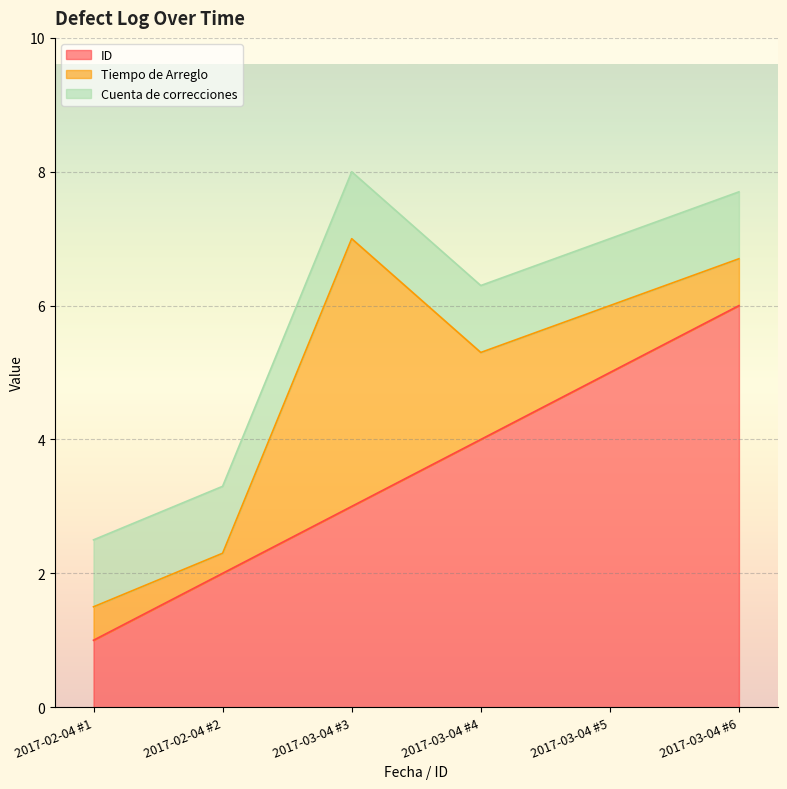

What is the difference between the Tiempo de Arreglo values at 2017-03-04 #6 and 2017-03-04 #5?

0.3